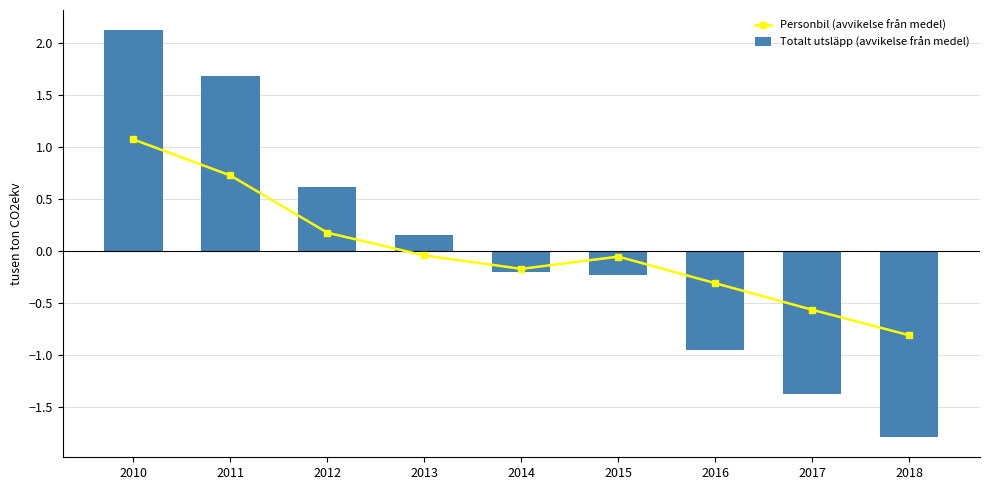

Where is Personbil (avvikelse från medel) nearest to the value 0?

2013